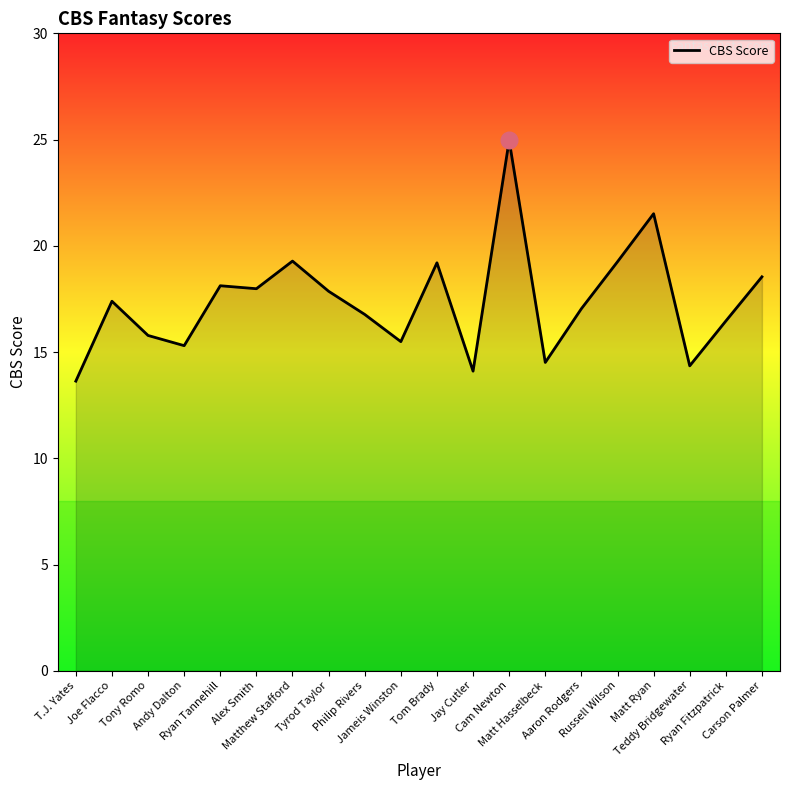

What is the smallest value displayed?

13.6